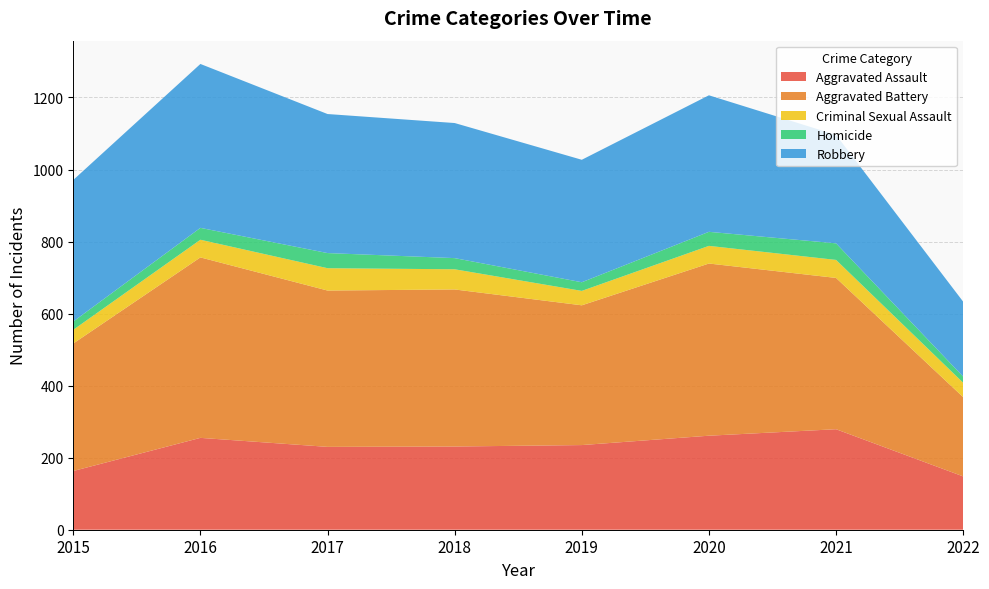

Reading left to right, what are all the values shown in this chart?

Aggravated Assault: 2015=163	2016=255	2017=230	2018=231	2019=235	2020=261	2021=279	2022=148
Aggravated Battery: 2015=354	2016=501	2017=434	2018=436	2019=388	2020=478	2021=420	2022=220
Criminal Sexual Assault: 2015=38	2016=49	2017=62	2018=56	2019=40	2020=49	2021=50	2022=40
Homicide: 2015=23	2016=33	2017=42	2018=31	2019=24	2020=39	2021=46	2022=17
Robbery: 2015=393	2016=455	2017=386	2018=375	2019=340	2020=379	2021=301	2022=208